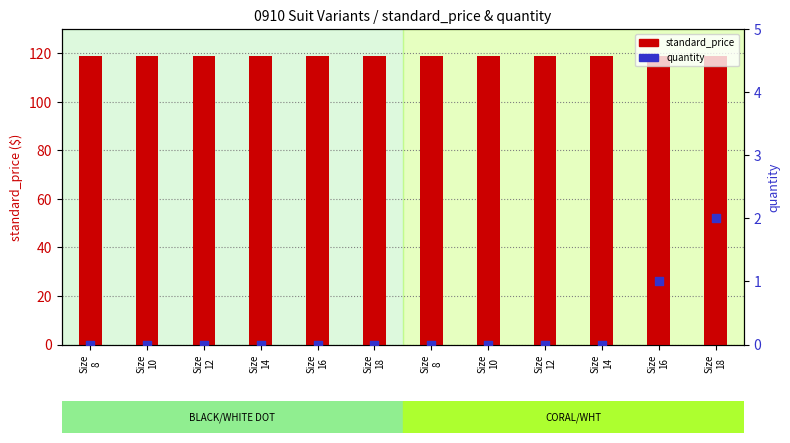

What is the total value across all series at Size
14?

119